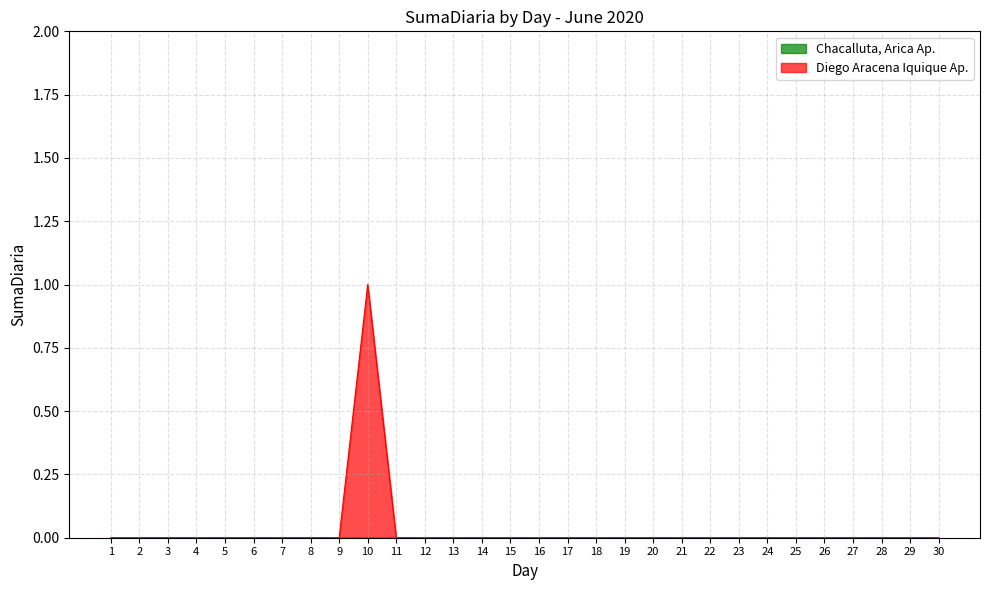

The value at 7 is 0. True or false?

True